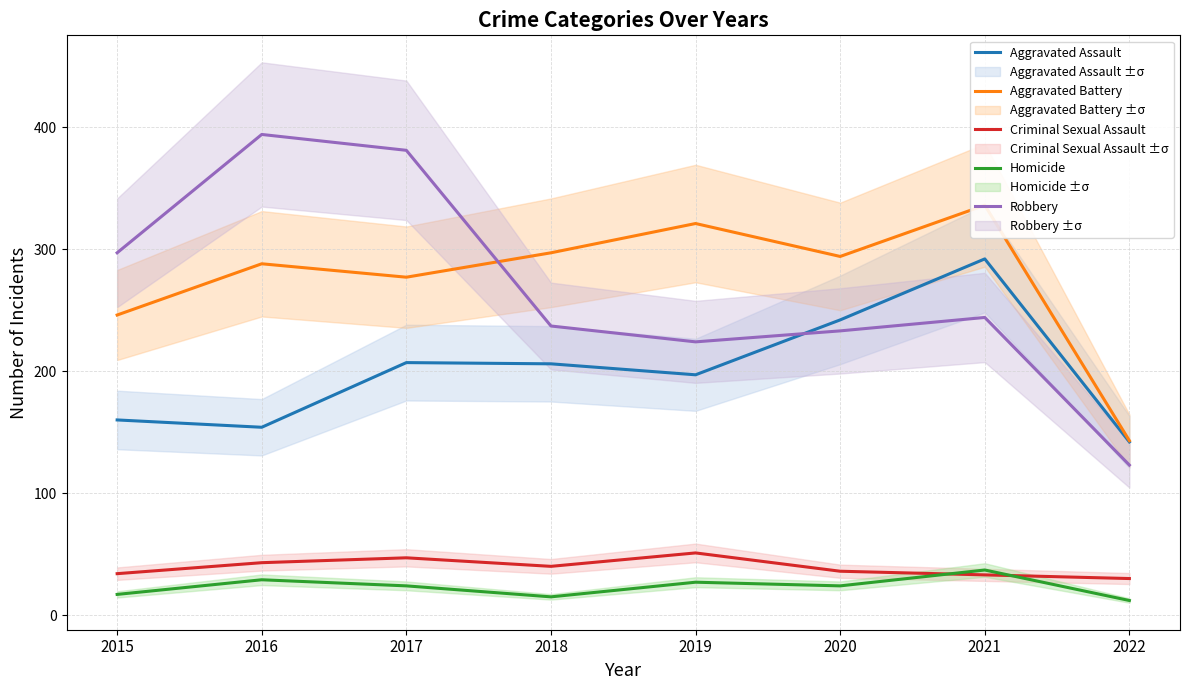

Which category has the lowest value in the Criminal Sexual Assault series?

2022